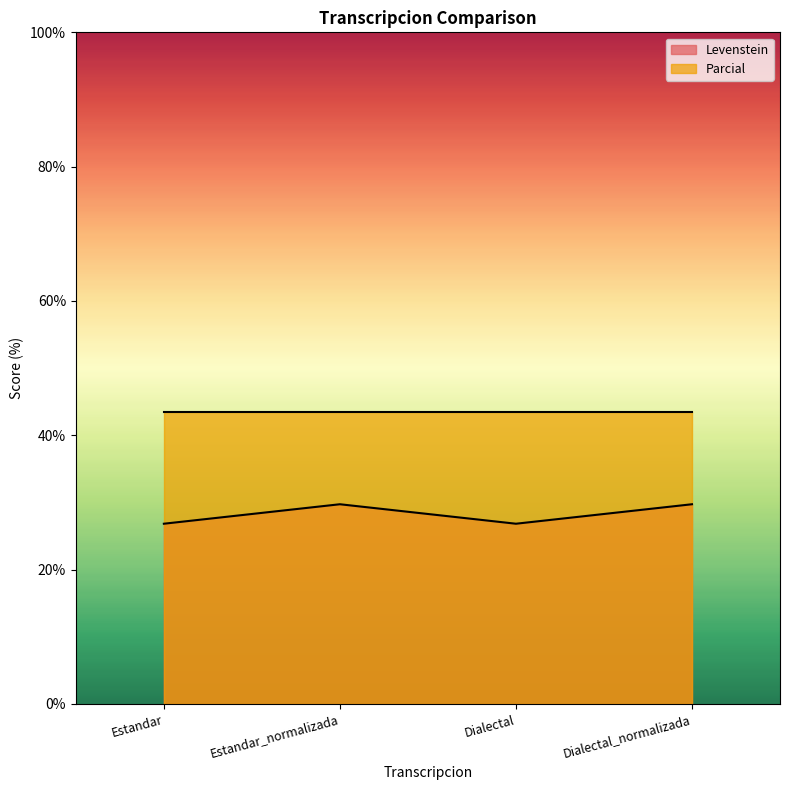

True or false: the data shows 6.0 at Dialectal_normalizada.

False